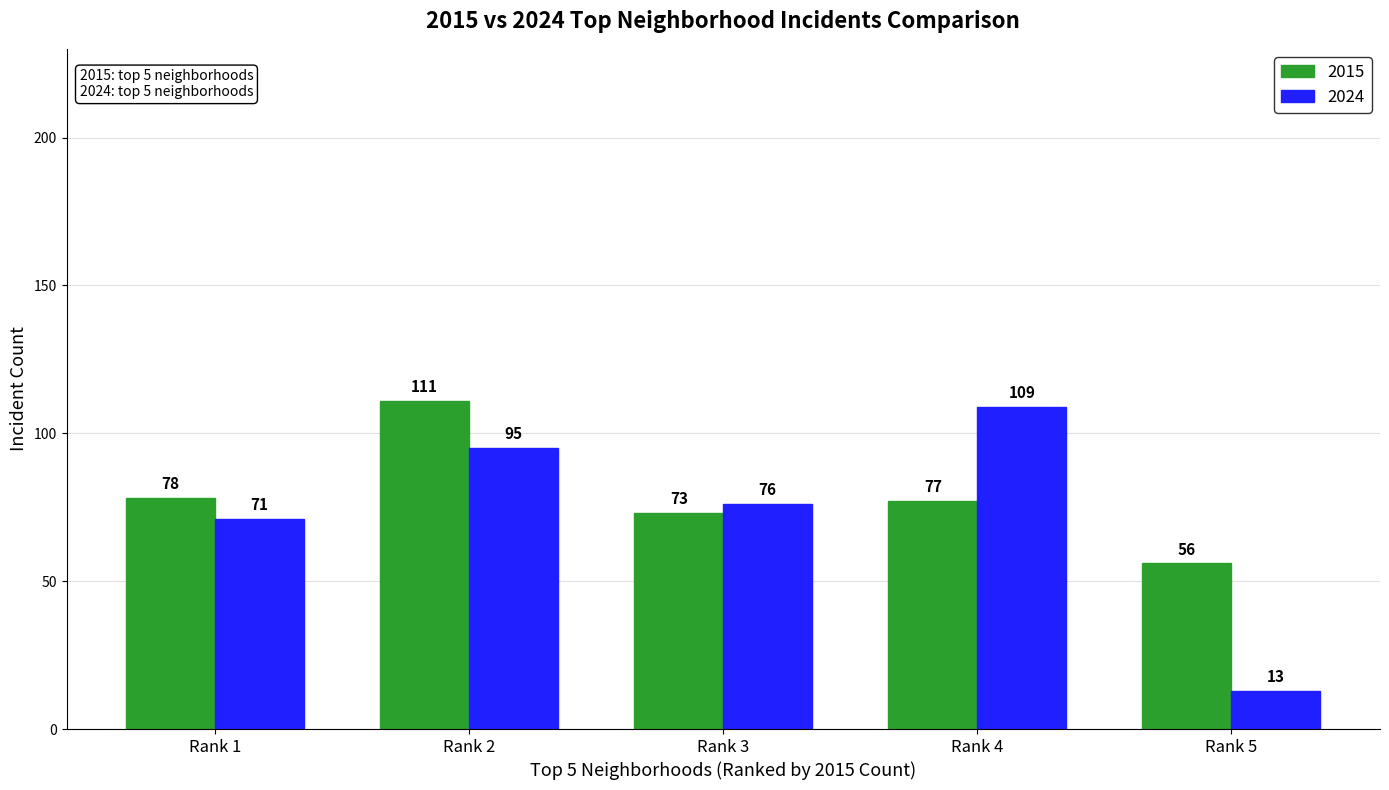

Which series has the largest total across all categories?

2015